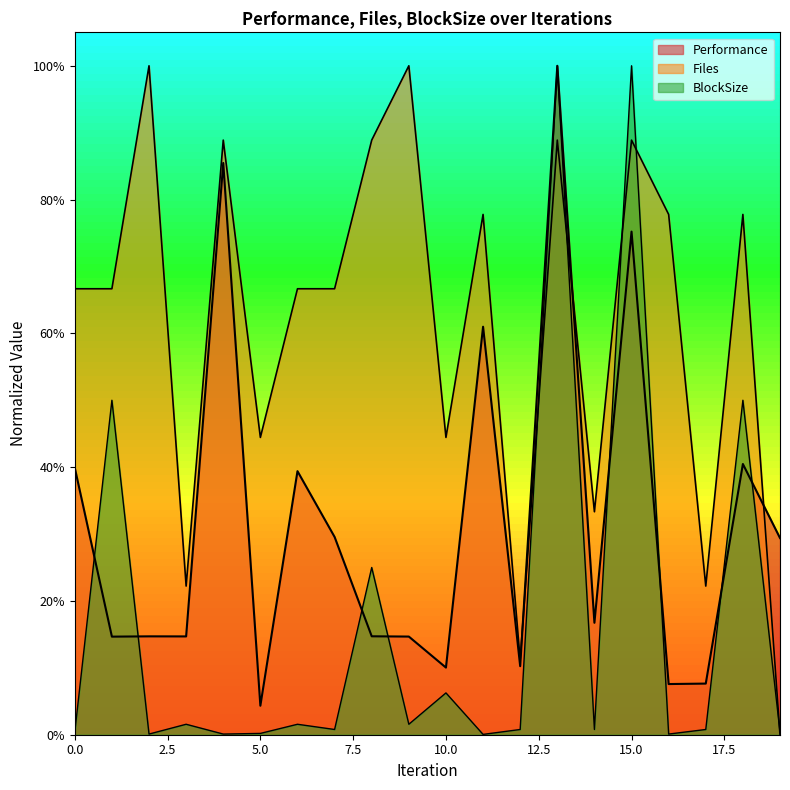

What are all the series names shown in the legend?

Performance, Files, BlockSize